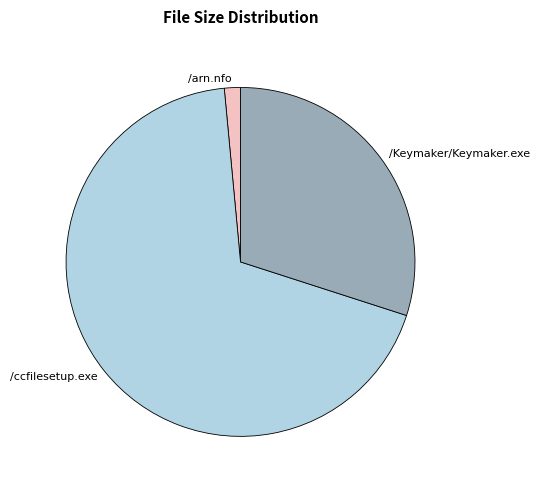

Combined, do /arn.nfo and /Keymaker/Keymaker.exe account for over 50%?

No